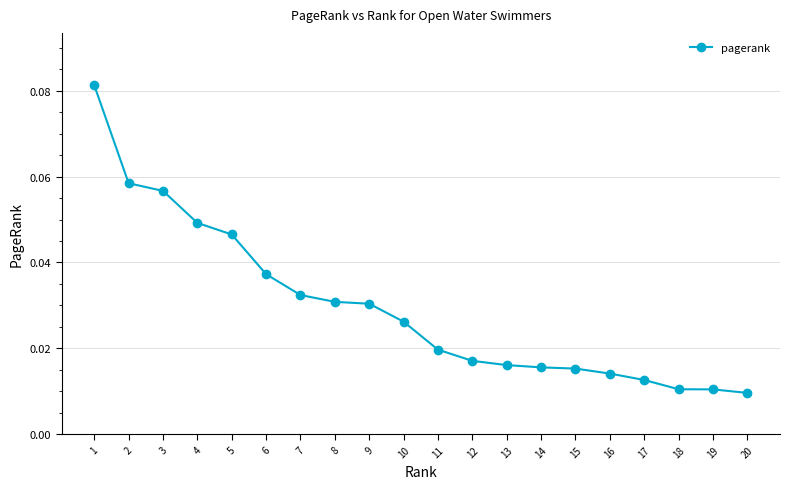

Is it true that the value at 6 is 0.1?

False